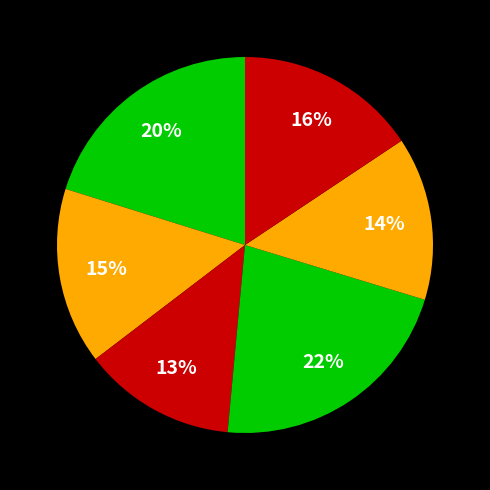

How many slices are in this pie chart?

6